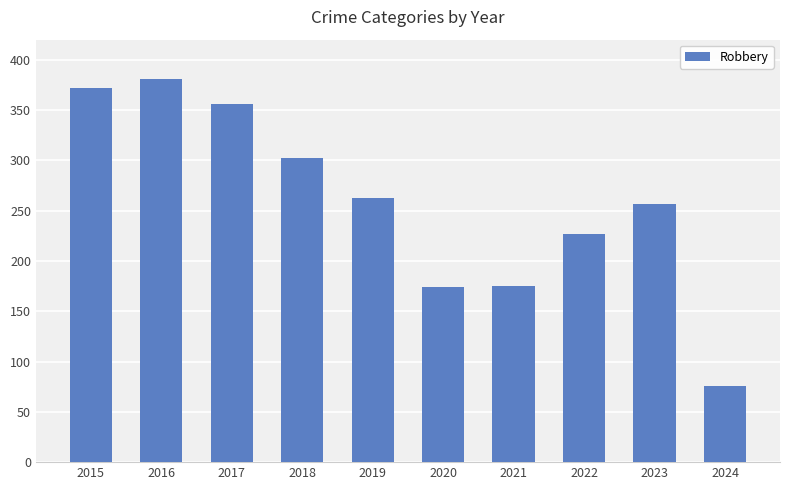

What is the difference between the values at 2020 and 2017?

182